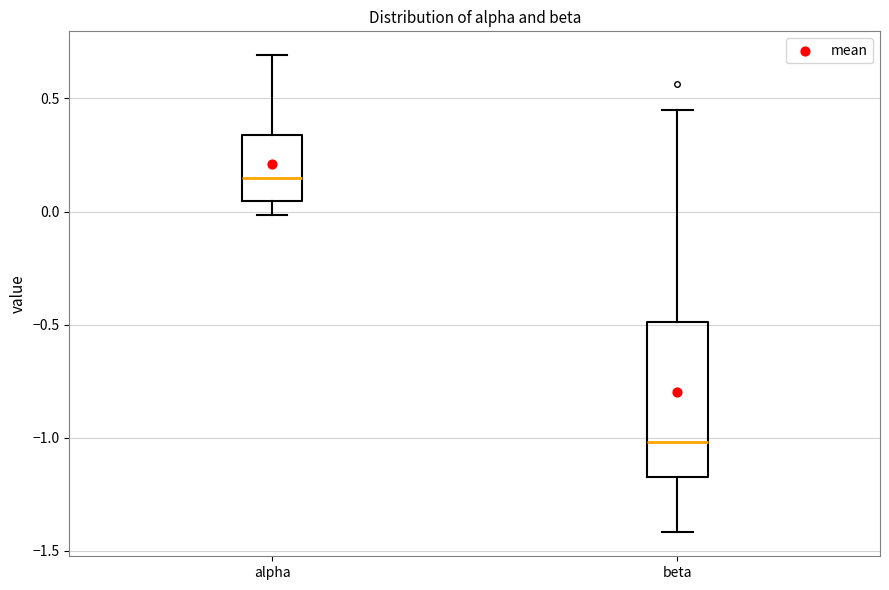

Reading left to right, transcribe this box plot: for each box, give where its median line is, the range the box spans, and where its two whiskers end, as read against the y-axis. The values are not printed on the chart, so give them approximately, as read against the axis.

alpha: median 0.15, box 0.05 to 0.35, whiskers 0.00 to 0.70
beta: median -1.00, box -1.15 to -0.50, whiskers -1.40 to 0.45